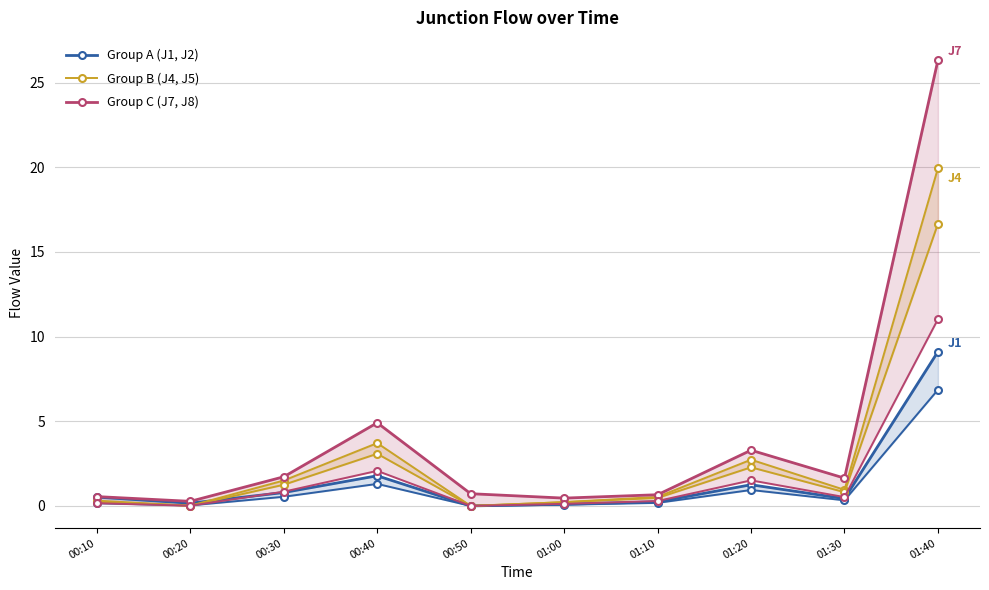

At which category does the chart reach its peak across all series?

01:40